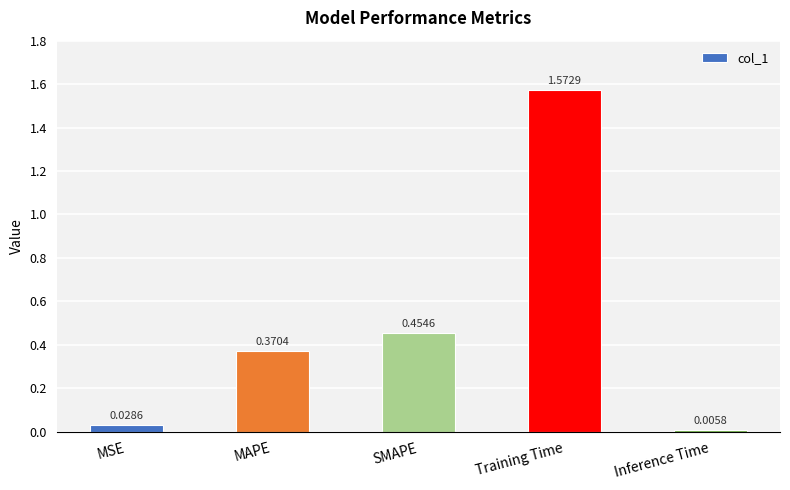

What is the label of the 5th bar from the right?

MSE